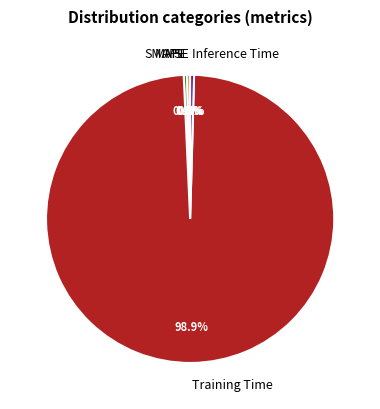

To the nearest percent, what is the average slice percentage?

20%